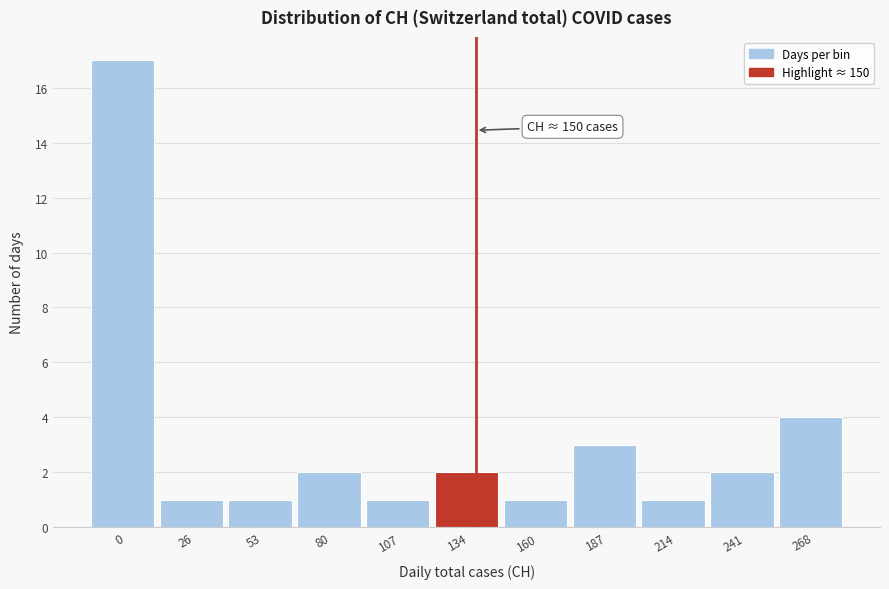

Reading left to right, transcribe all the data shown in this chart.

0=17	26=1	53=1	80=2	107=1	134=2	160=1	187=3	214=1	241=2	268=4